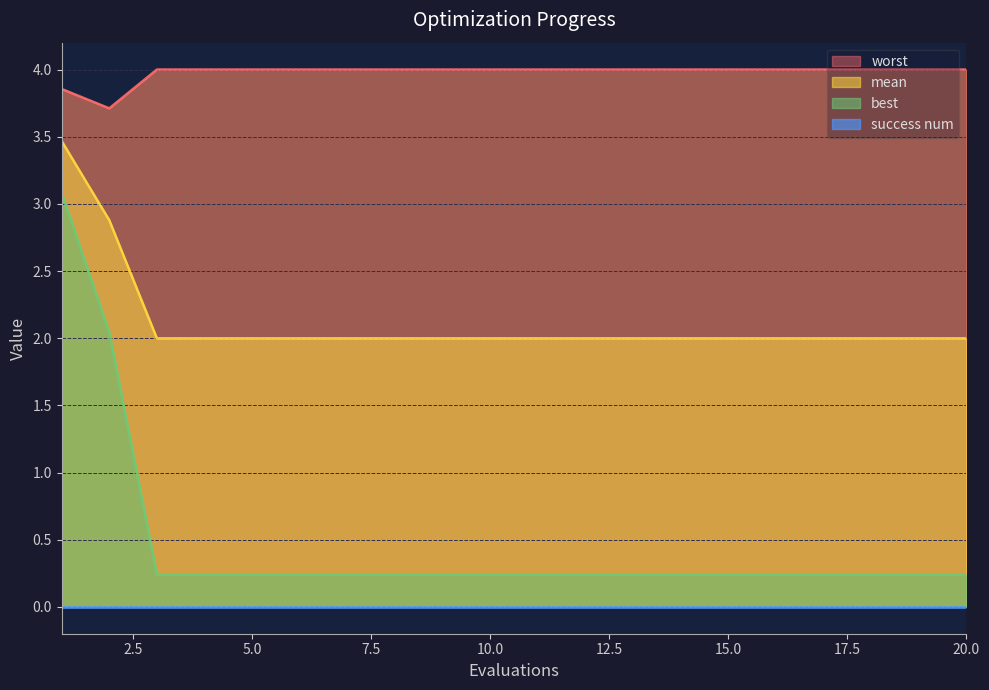

True or false: best and mean cross at least once.

False